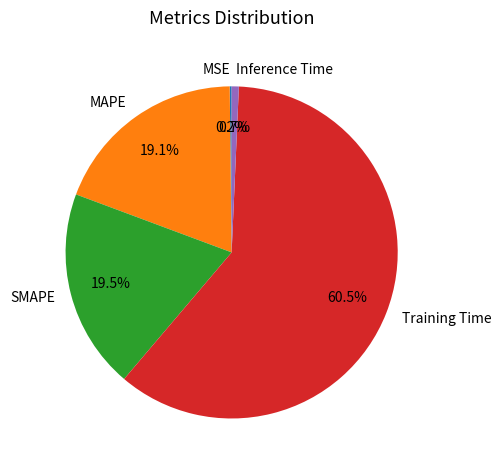

Do MAPE and Inference Time together represent more than half of the pie?

No